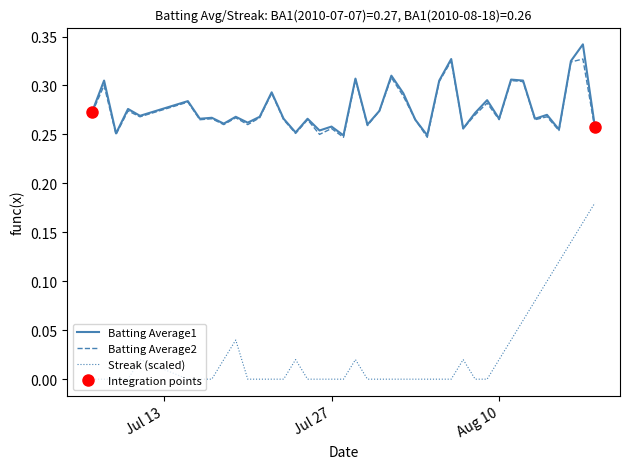

At how many categories does at least one series exceed 0?

40